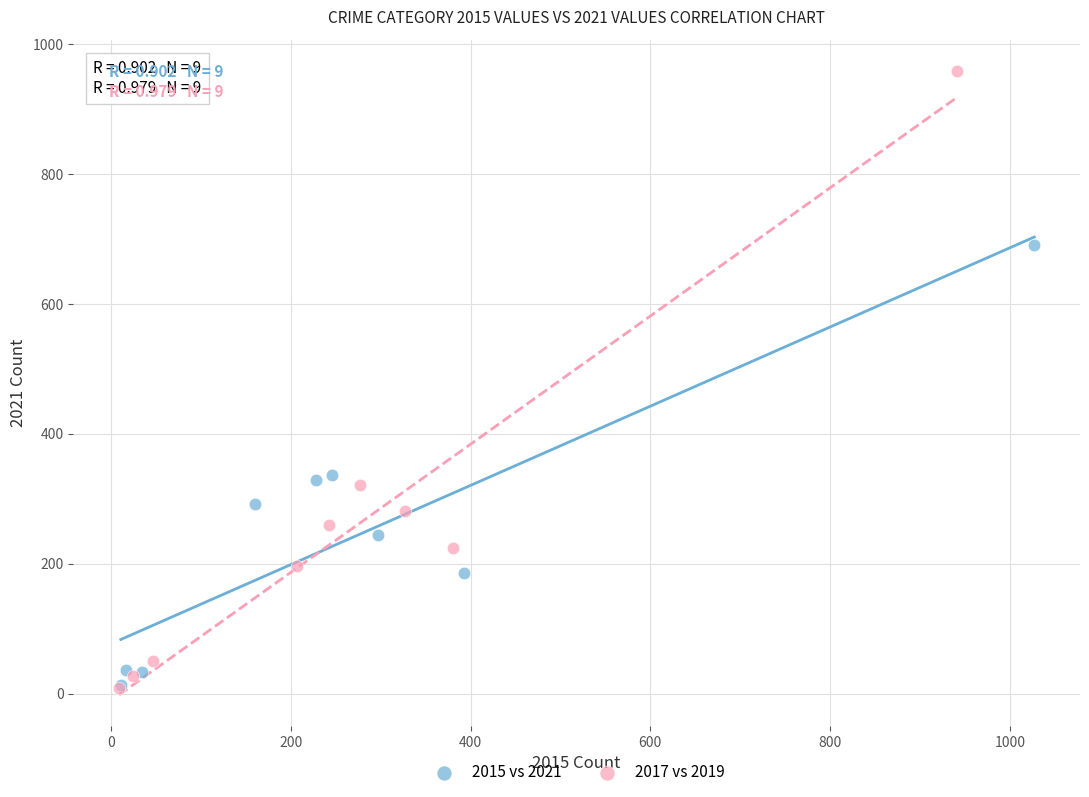

Which series has the widest spread of Y values?

2017 vs 2019